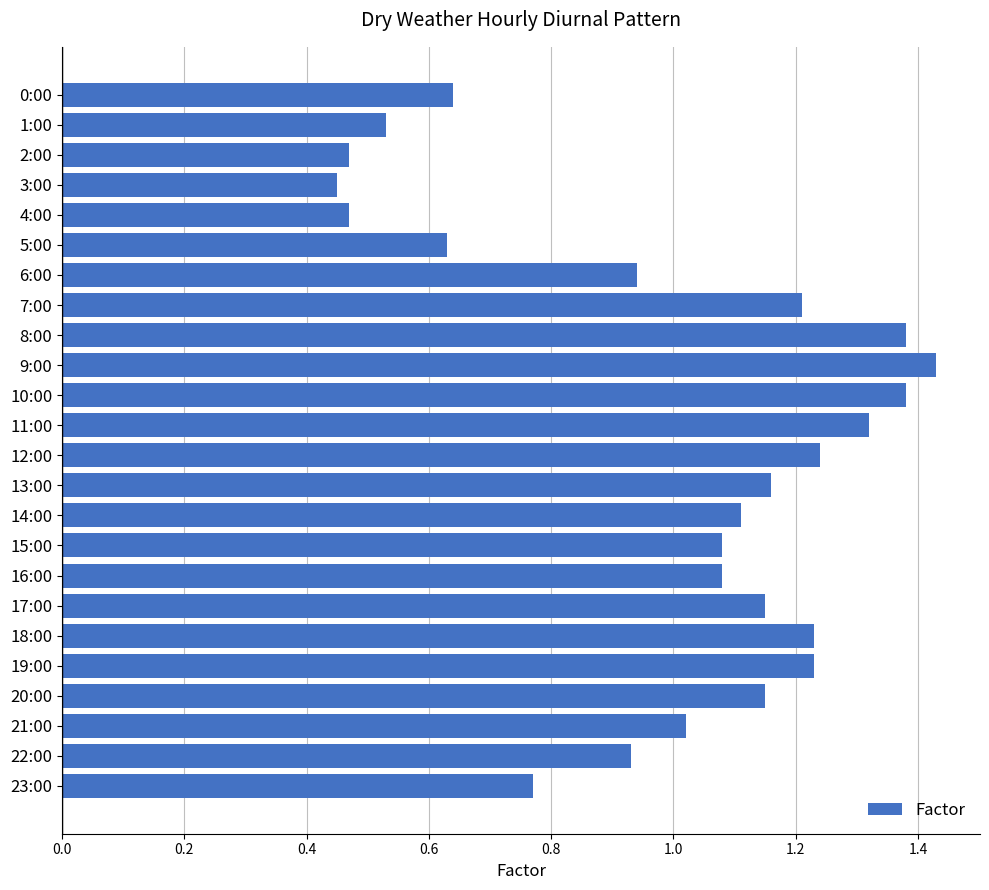

The chart shows a value of 1.5 at 16:00. True or false?

False